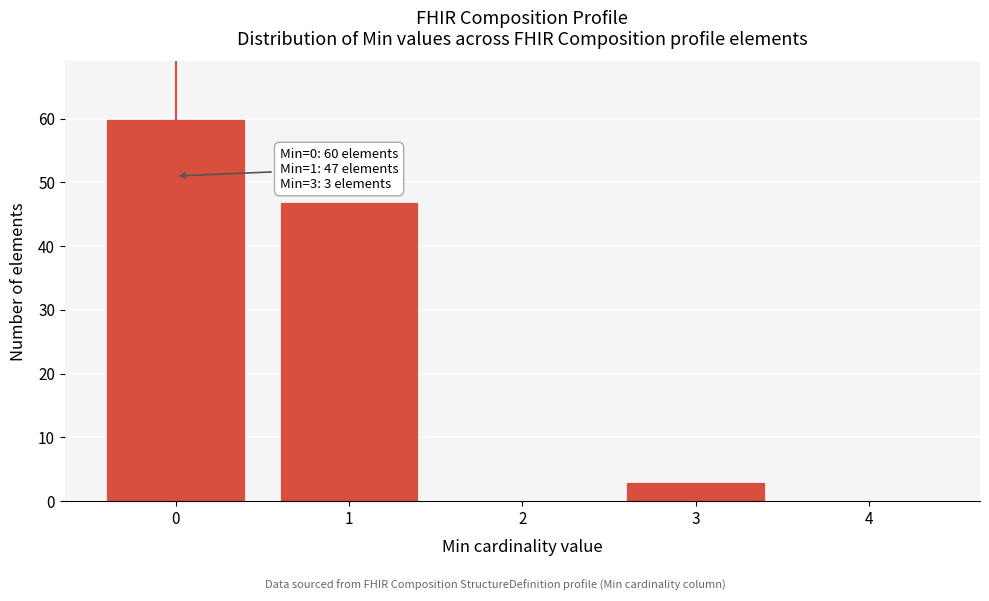

Which range on the x-axis has the tallest bar?

-0.5 to 0.5